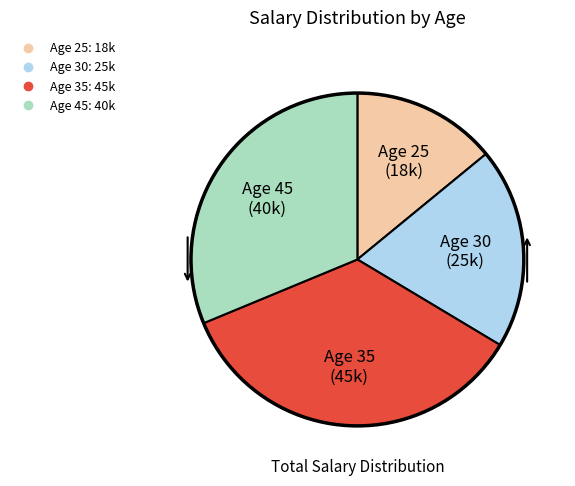

Is there a majority slice in this chart?

No